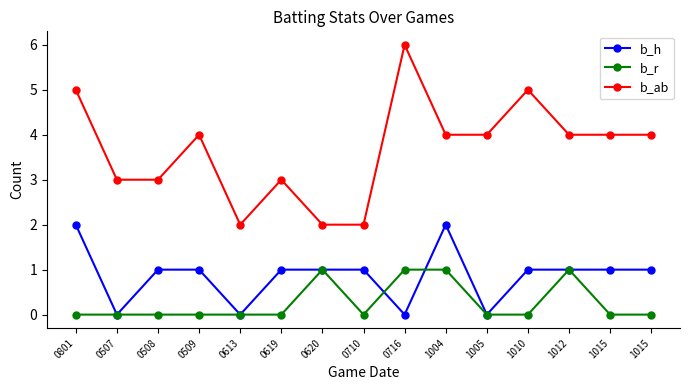

At which label is b_h closest to 1?

0508